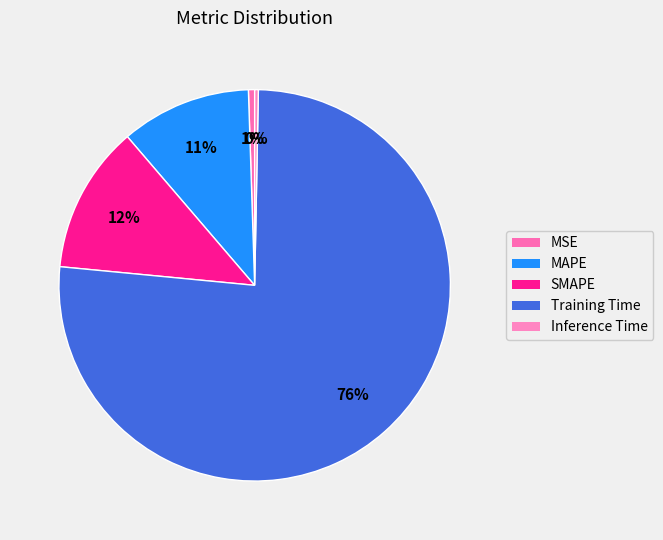

Which slice is the smallest?

Inference Time